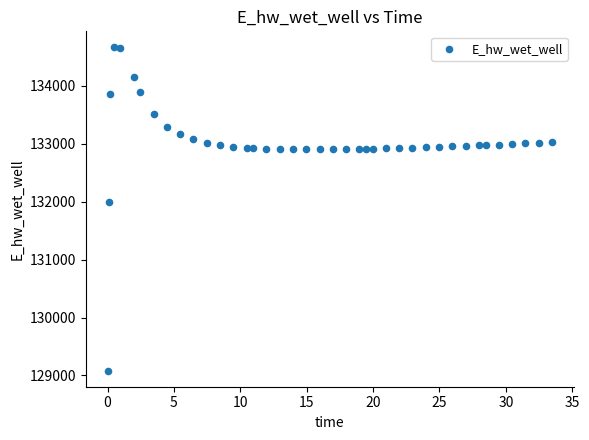

What Y value in the scatter plot is closest to 131874?

131995.9